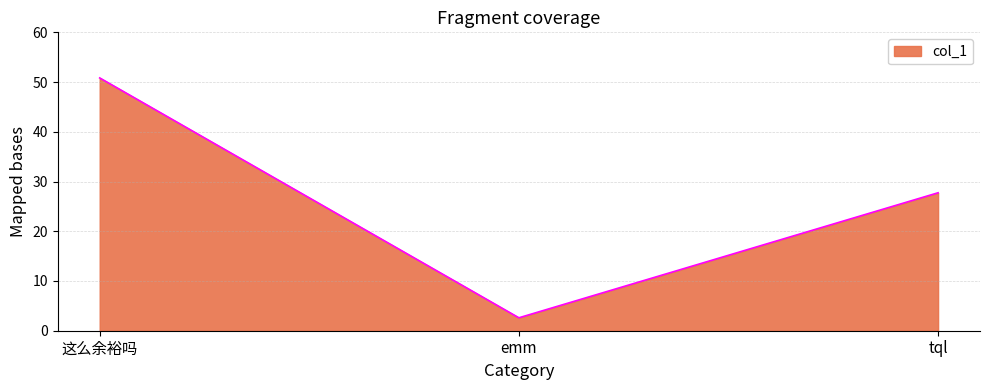

Between emm and 这么余裕吗, which is larger?

这么余裕吗